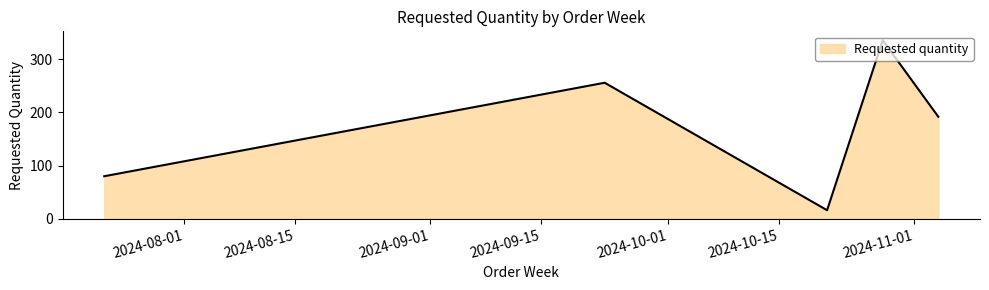

What is the smallest value displayed?

16